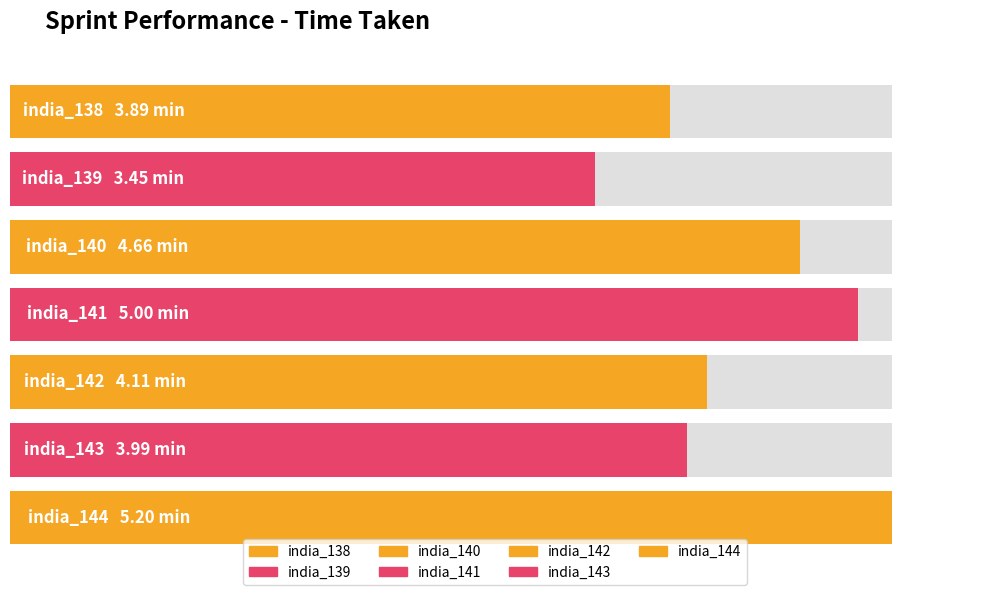

Which has a higher value, india_139 or india_143?

india_143